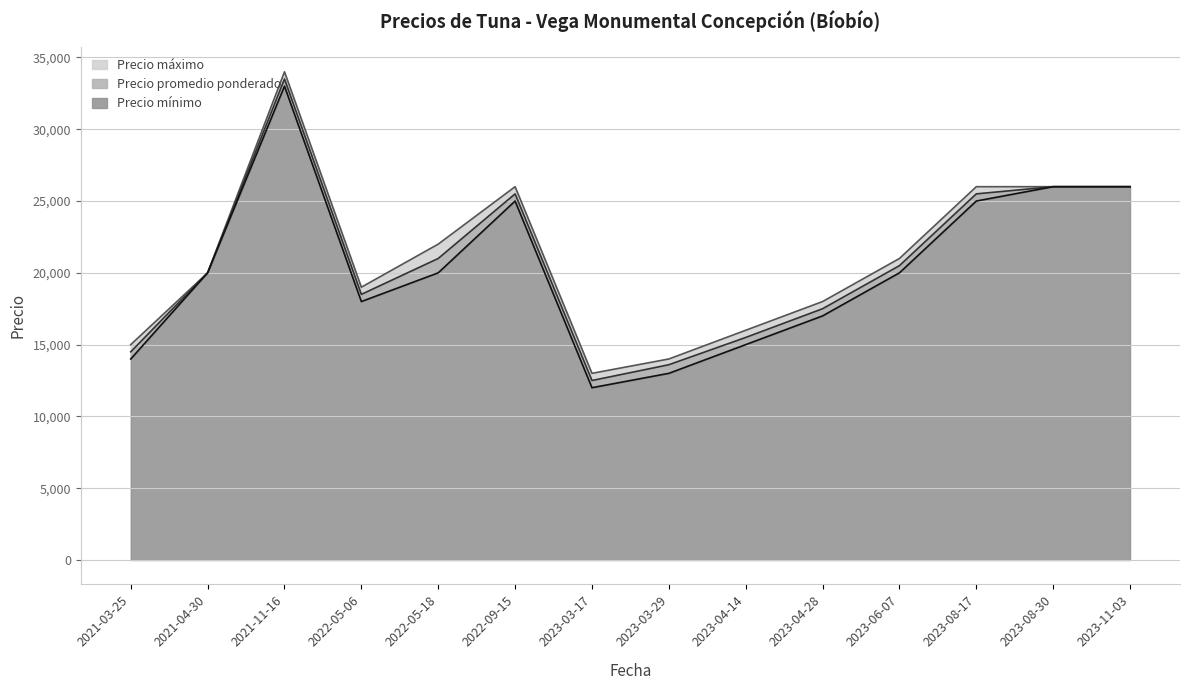

What is the total value across all series at 2021-04-30?

60000